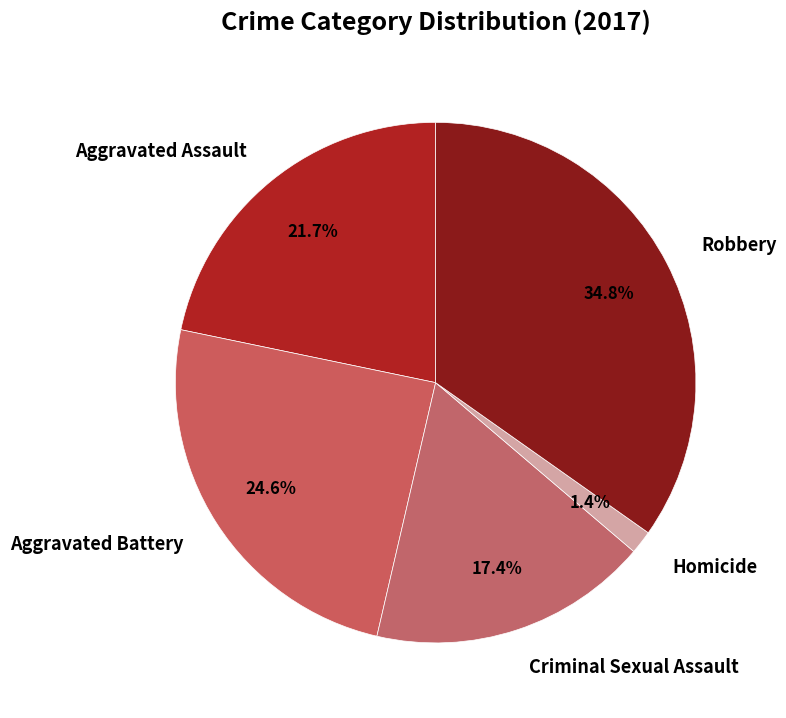

To the nearest percent, what is the difference between the Aggravated Battery and Aggravated Assault slice percentages?

3%